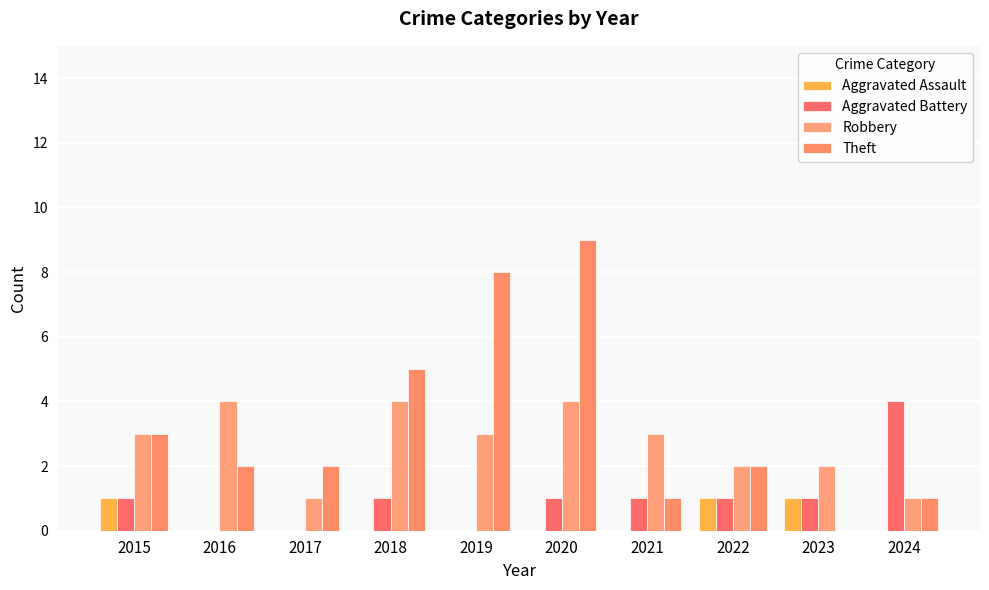

The value of Aggravated Assault at 2021 is 0. True or false?

True